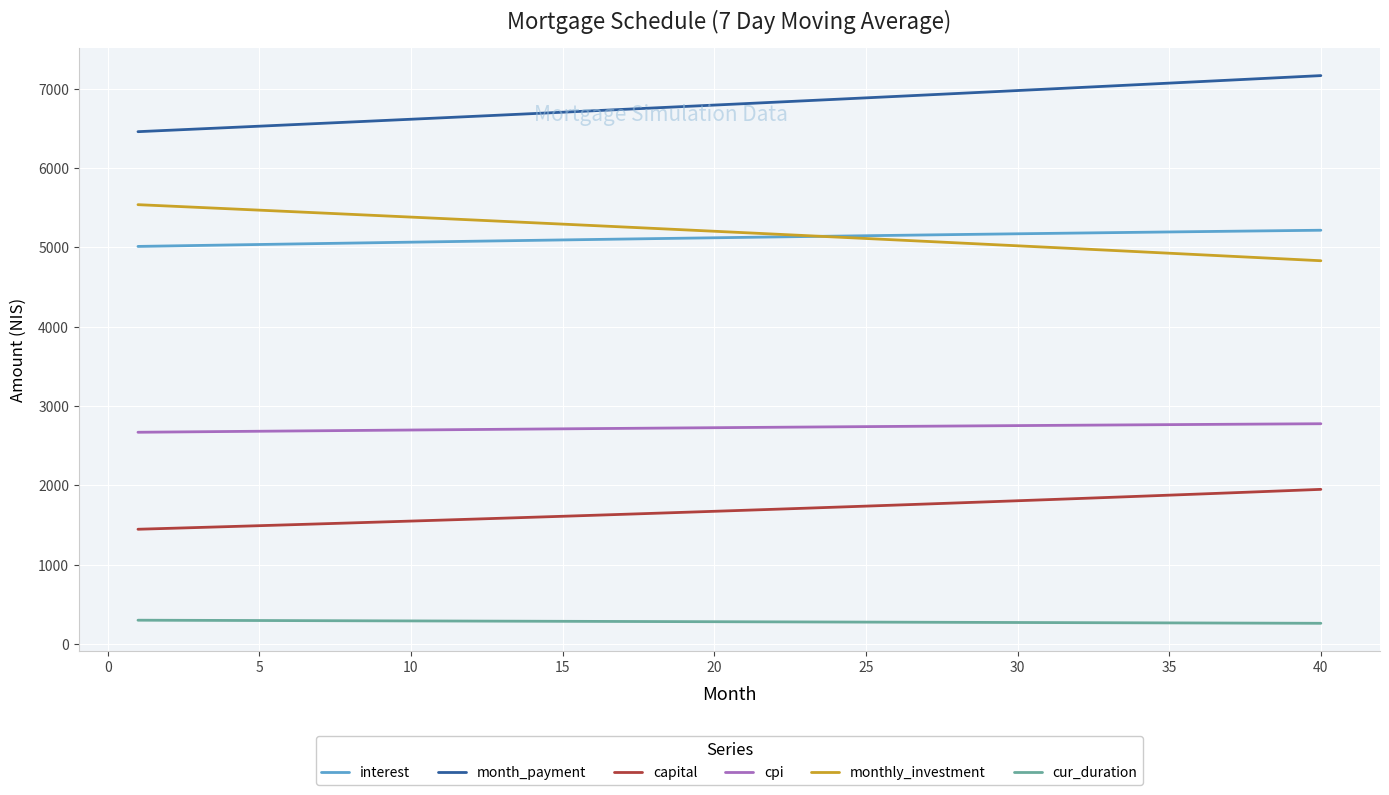

True or false: cur_duration and capital cross at least once.

False